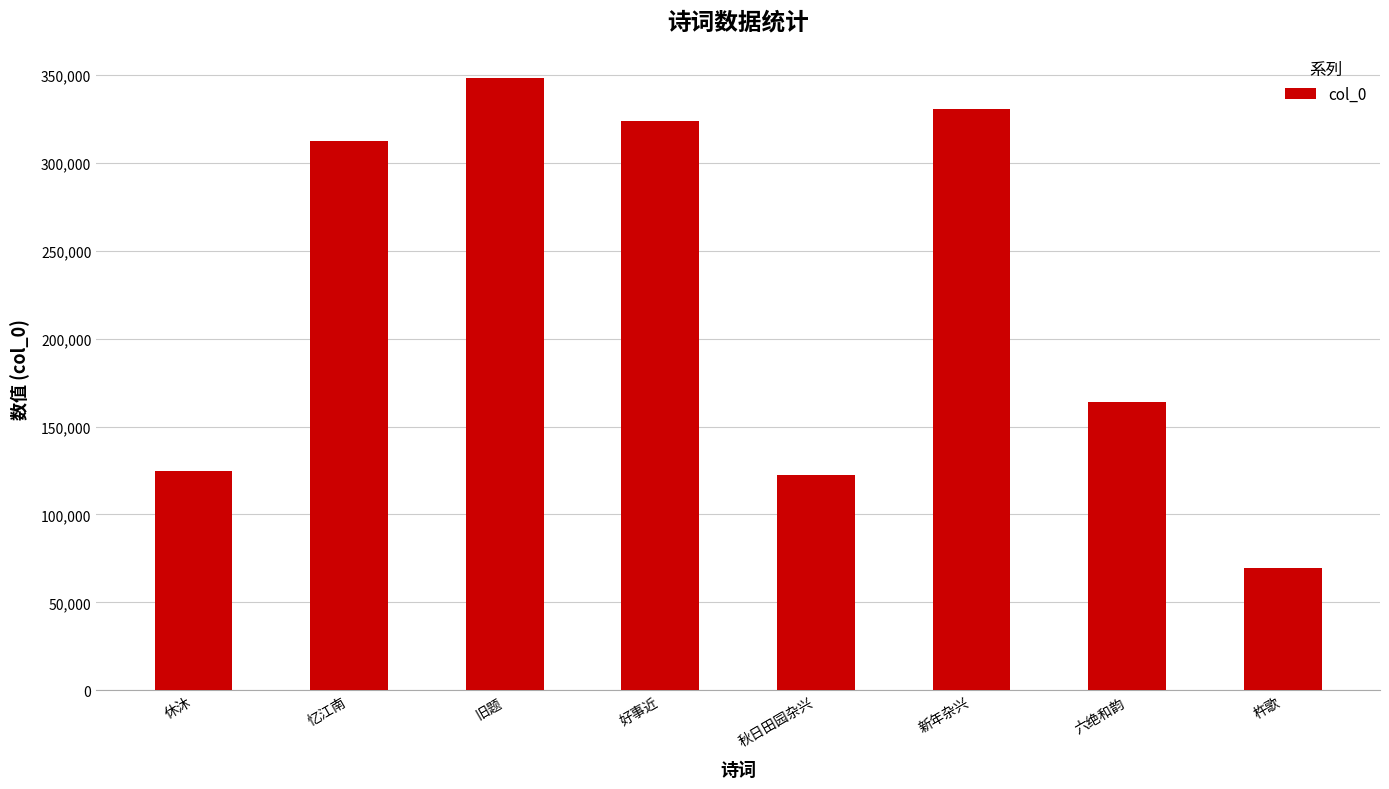

Reading left to right, list all the values displayed in this chart.

124590	312671	348188	323867	122373	330869	163965	69762